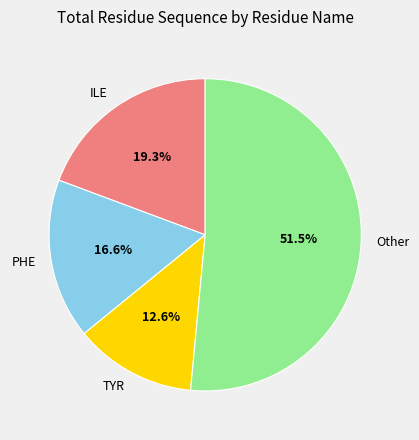

How many slices are in this pie chart?

4